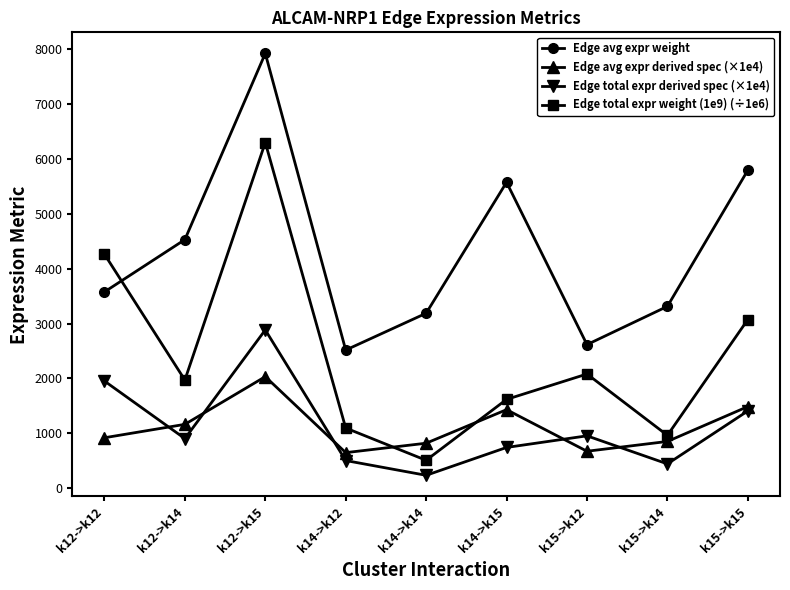

What is the value of the Edge avg expr weight point at the 3rd from the left?

7926.8